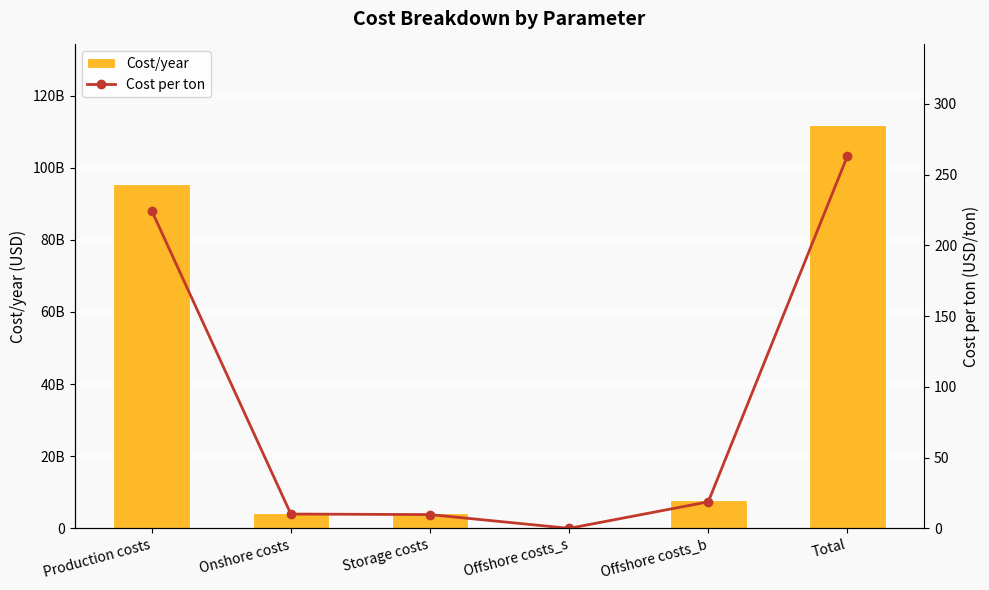

How many values in the Cost per ton series exceed 18?

3